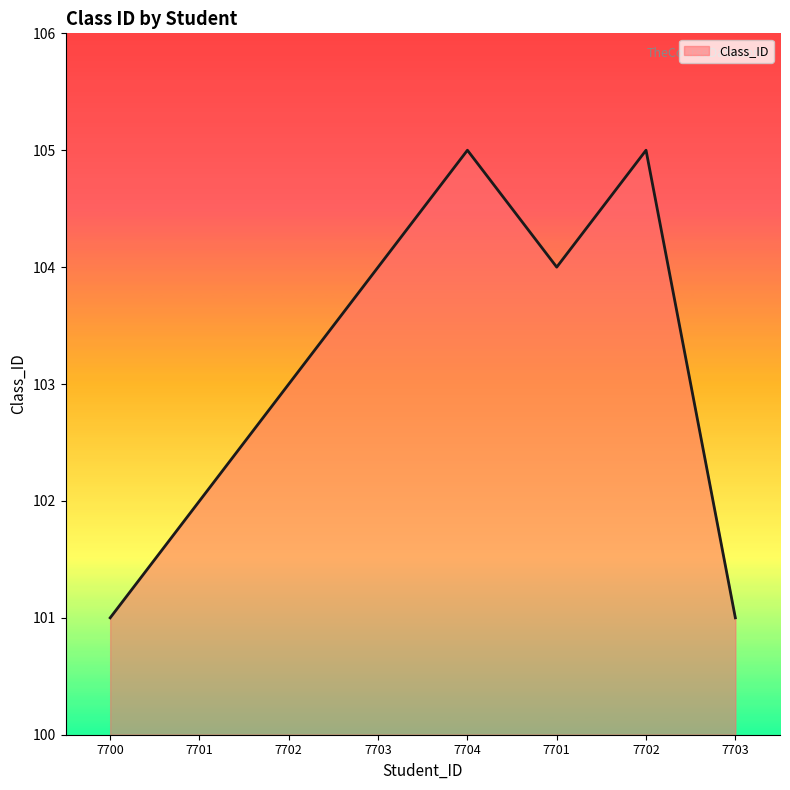

The chart shows a value of 44 at 7702. True or false?

False